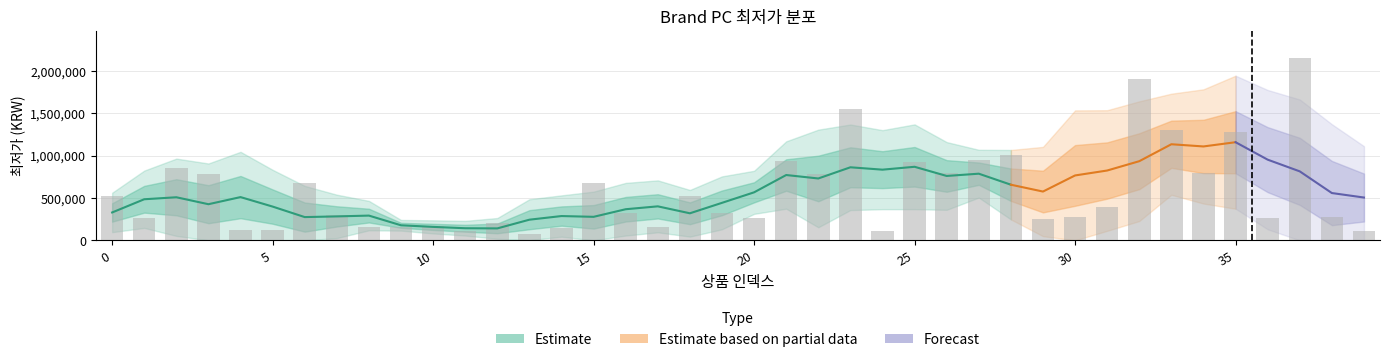

Rank the categories by value from lowest to highest.

13, 11, 39, 24, 4, 5, 14, 8, 9, 17, 10, 12, 29, 1, 36, 20, 38, 30, 7, 19, 16, 31, 0, 18, 6, 15, 3, 22, 26, 34, 2, 25, 21, 27, 28, 35, 33, 23, 32, 37